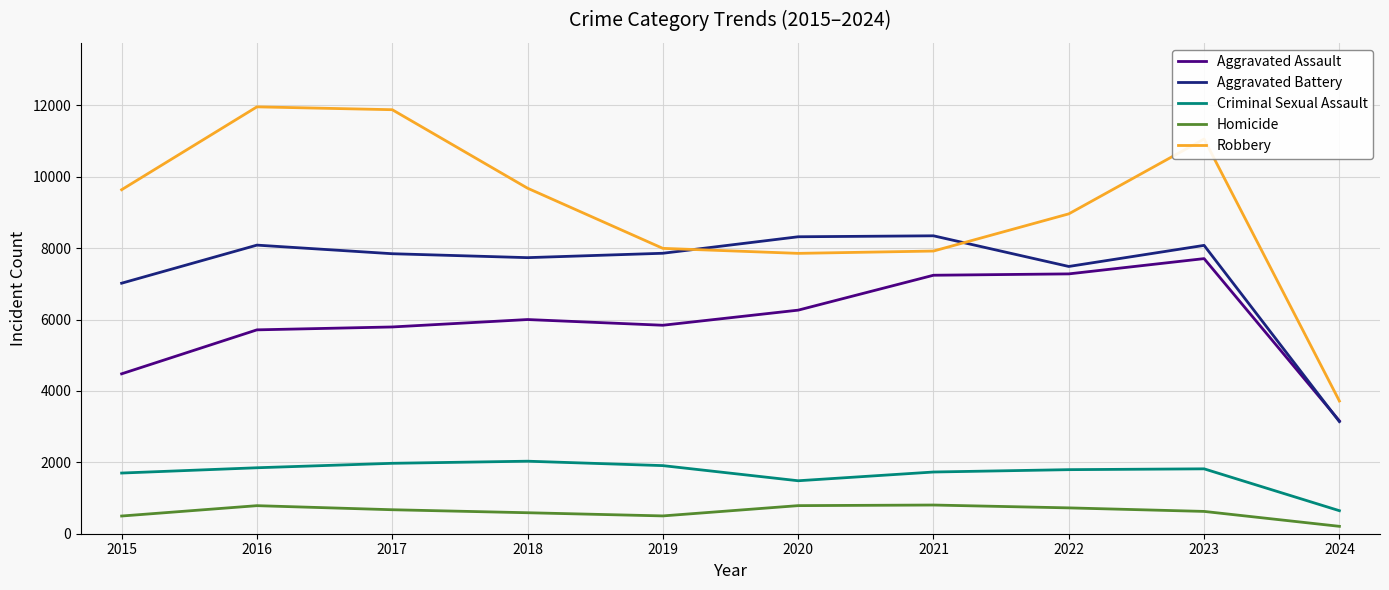

What are all the series names shown in the legend?

Aggravated Assault, Aggravated Battery, Criminal Sexual Assault, Homicide, Robbery